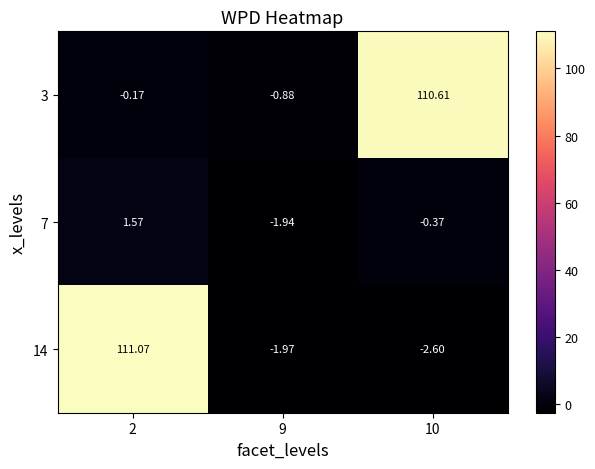

Between 2 and 10, which series saw the biggest shift?

14